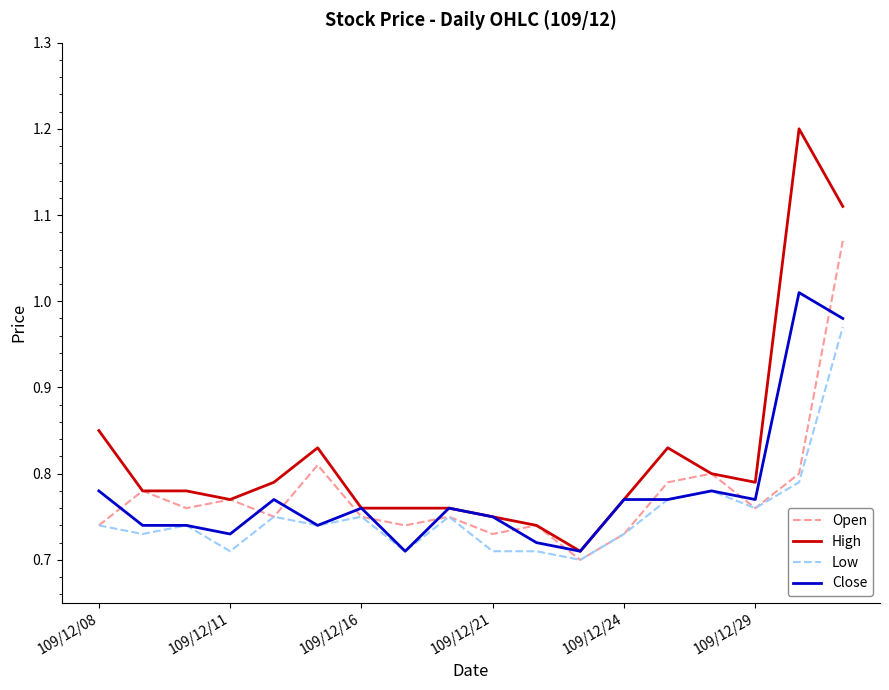

How many interior local peaks does the Open series have?

6